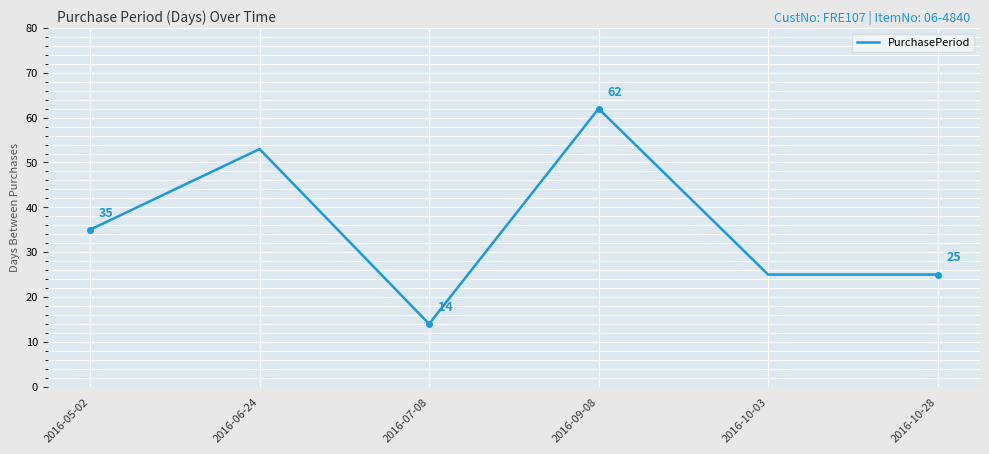

Reading right to left, list all the values displayed in this chart.

2016-10-28=25	2016-10-03=25	2016-09-08=62	2016-07-08=14	2016-06-24=53	2016-05-02=35